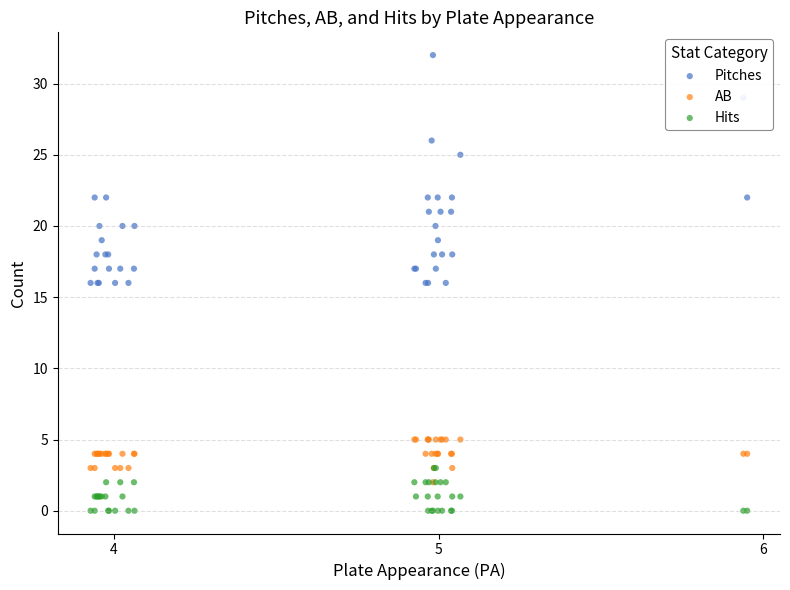

Which series reaches the maximum Y coordinate?

Pitches